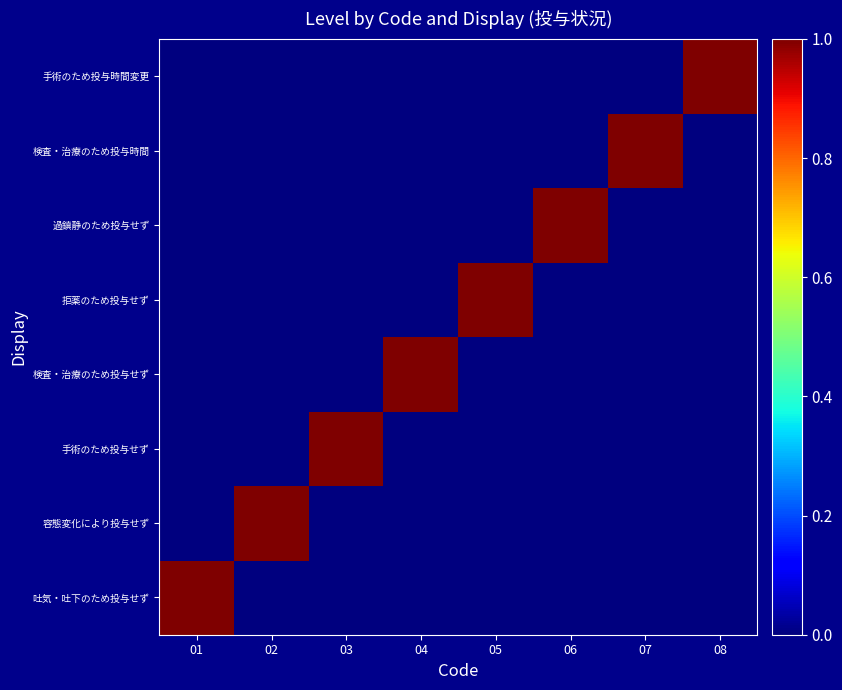

Rank the series at 08 from highest to lowest value.

手術のため投与時間変更, 吐気・吐下のため投与せず, 容態変化により投与せず, 手術のため投与せず, 検査・治療のため投与せず, 拒薬のため投与せず, 過鎮静のため投与せず, 検査・治療のため投与時間